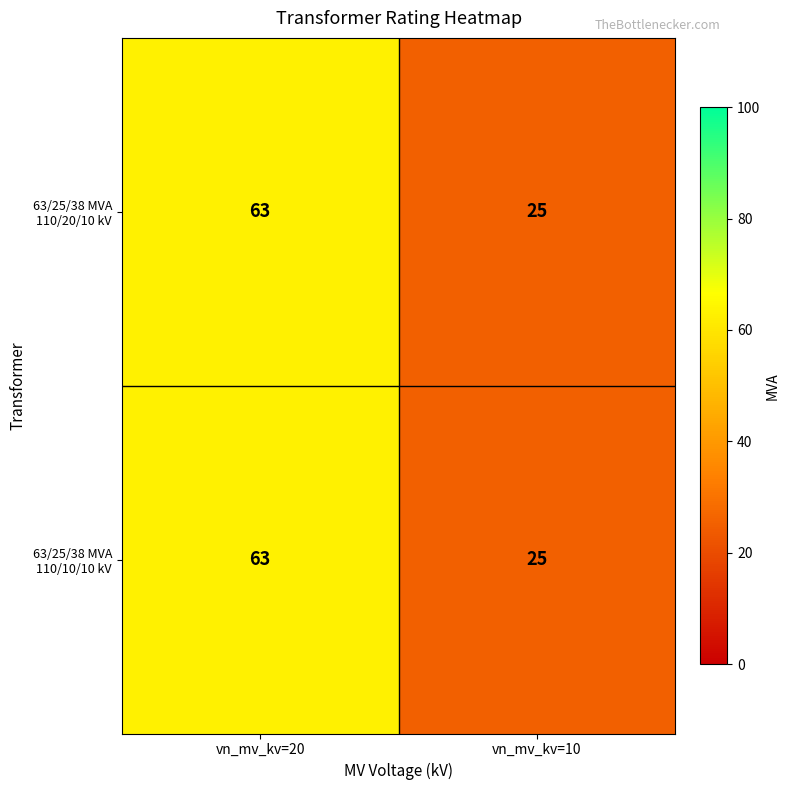

What is the total value across all series at vn_mv_kv=10?

50